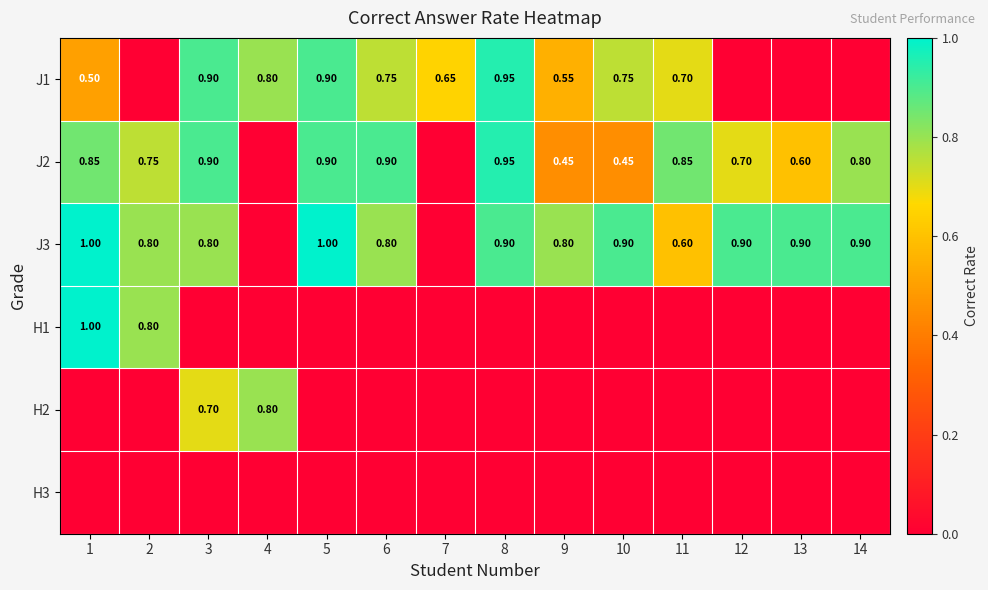

Is it true that H2 equals 1.4 at 4?

False